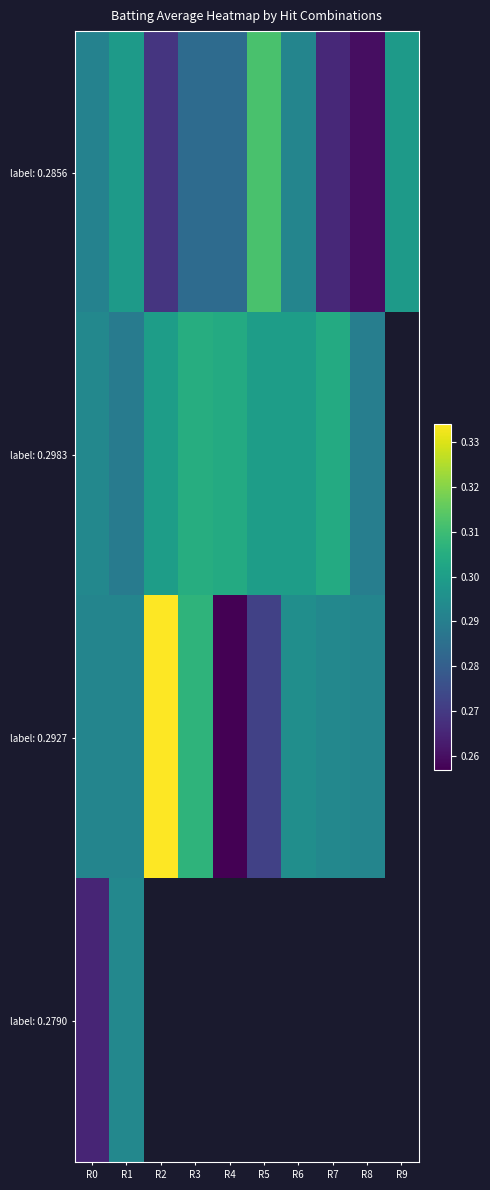

What is the greatest value displayed?

0.3